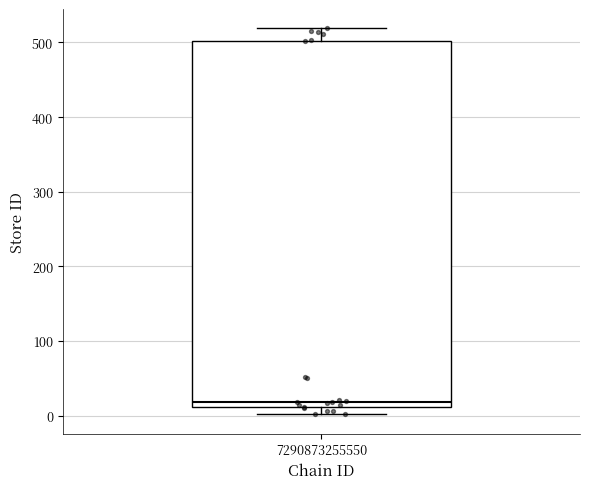

Where does the upper whisker of the box at x = 7290873255550 end on the y-axis? The values are not printed on the chart, so give them approximately, as read against the axis.

520